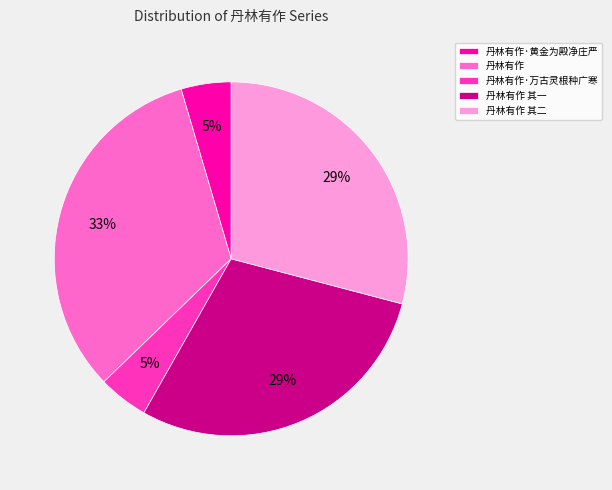

Which slice is the largest?

丹林有作